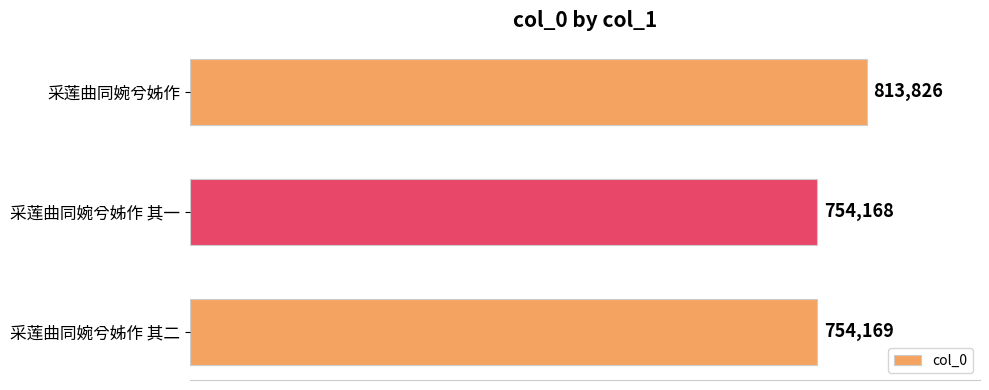

Rank the categories by value from highest to lowest.

采莲曲同婉兮姊作, 采莲曲同婉兮姊作 其二, 采莲曲同婉兮姊作 其一